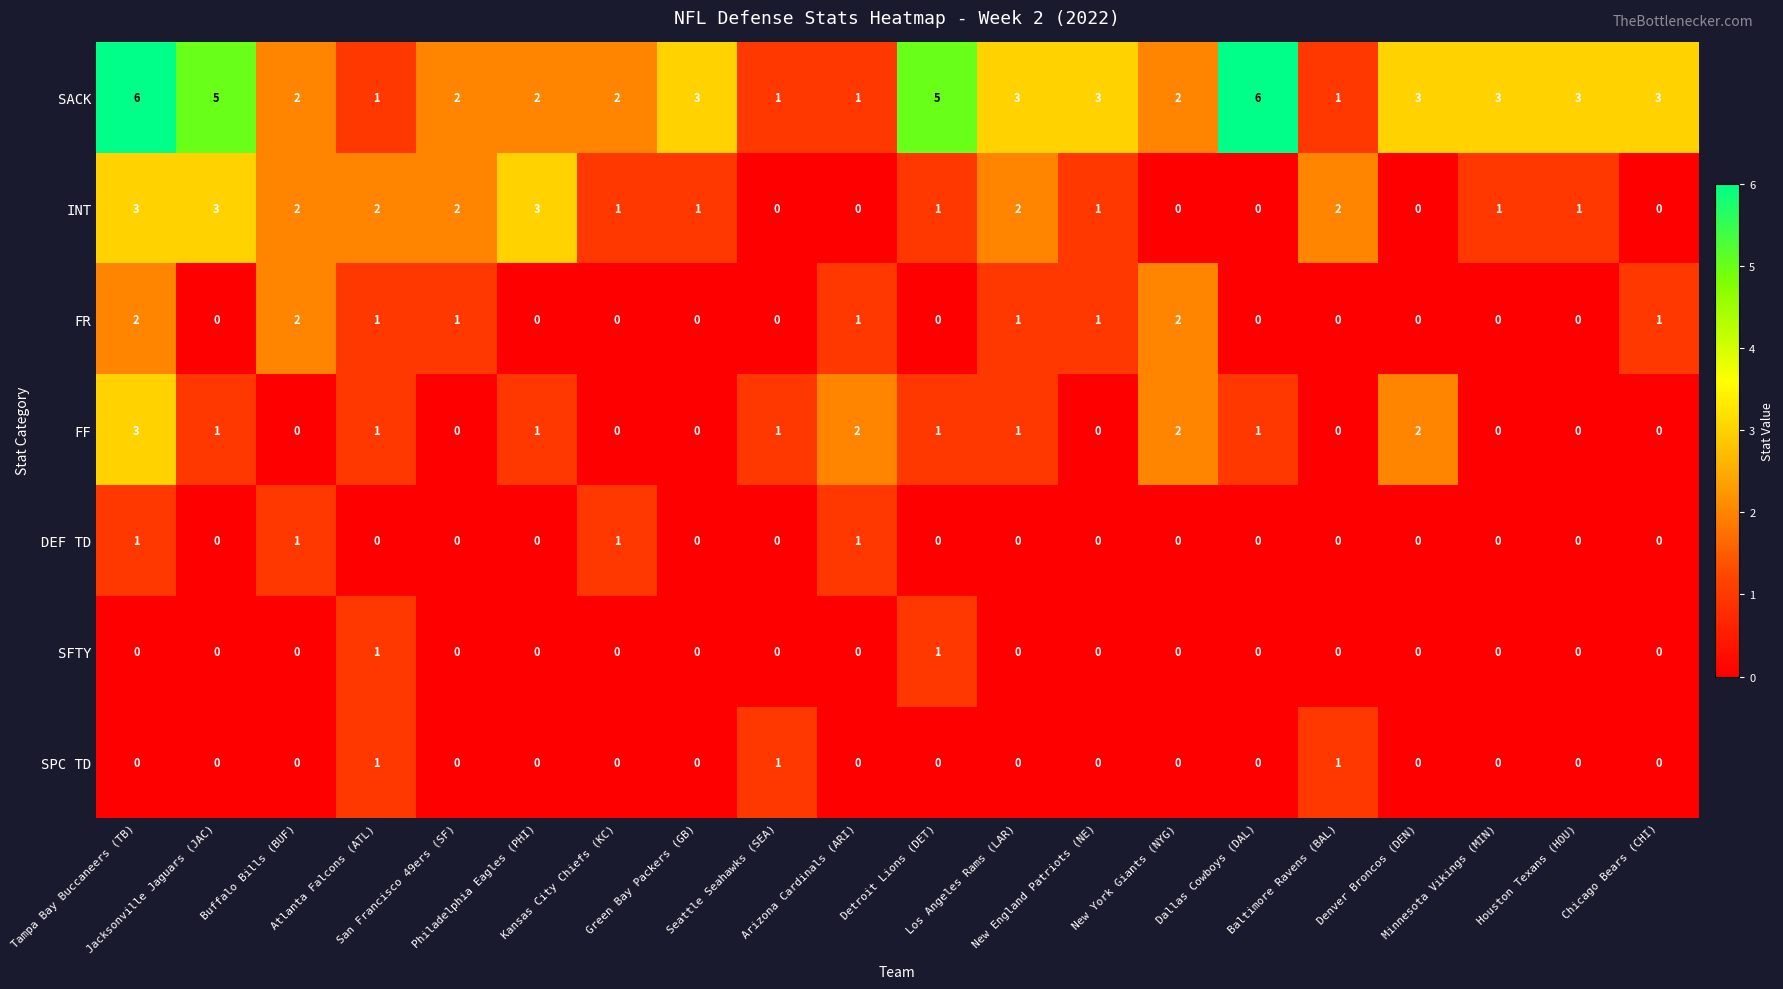

Count the SPC TD values in the range 0 to 1.

20